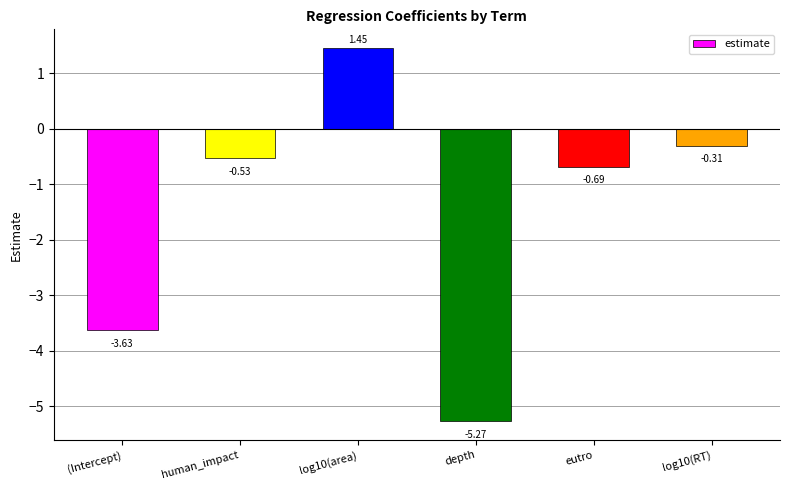

What is the change in value from (Intercept) to human_impact?

+3.1